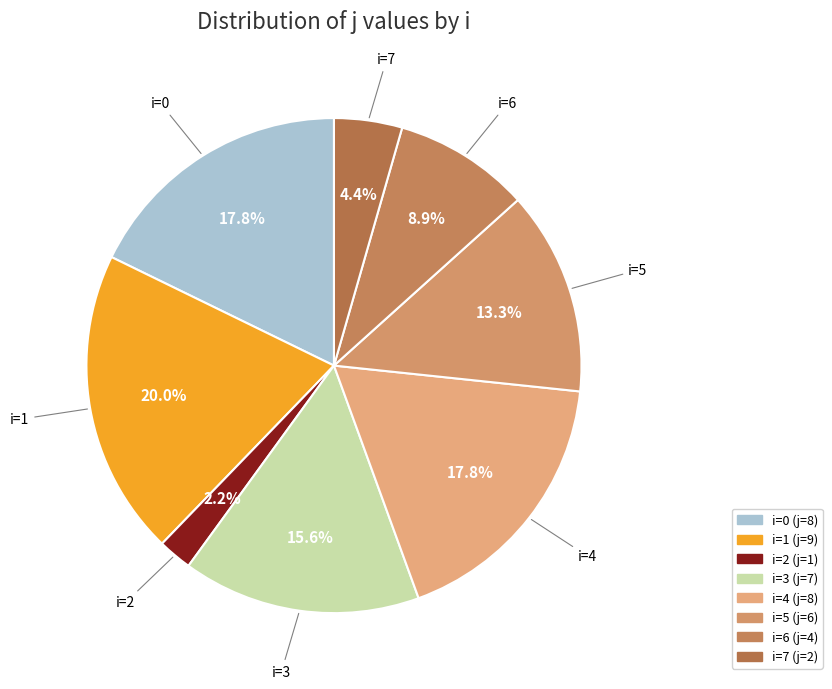

How much of the chart is everything except i=5?

86.7%